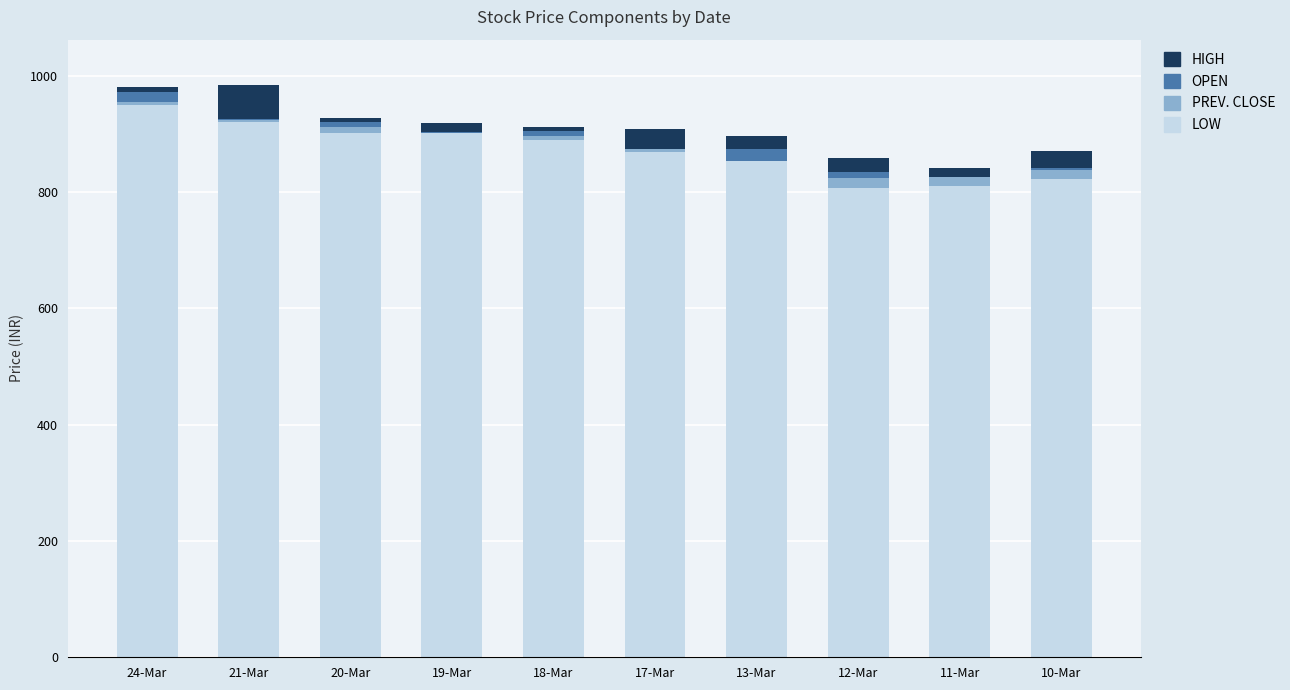

Between 19-Mar and 11-Mar, which is larger?

19-Mar